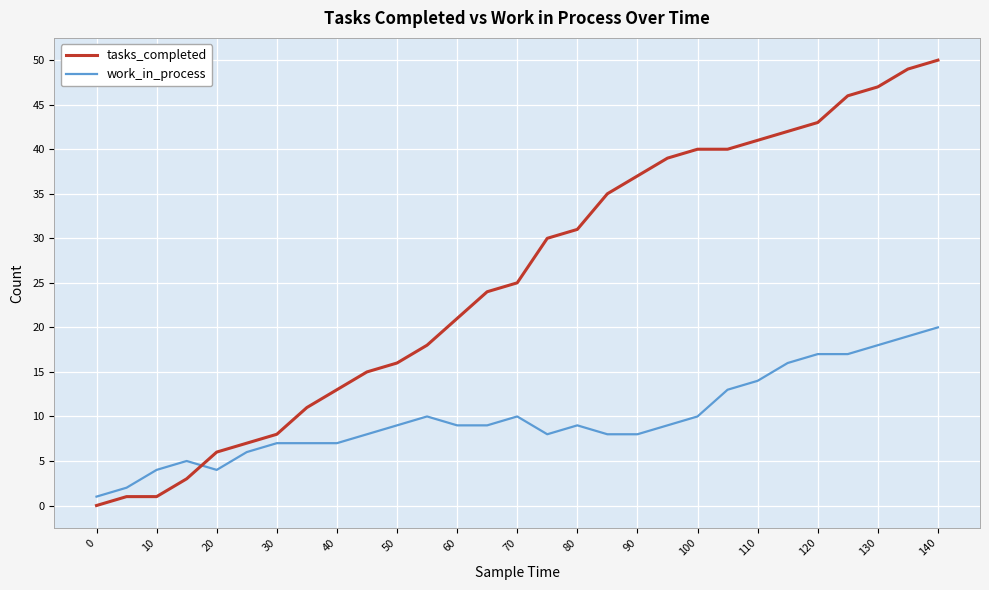

Does the chart have visible grid lines?

Yes